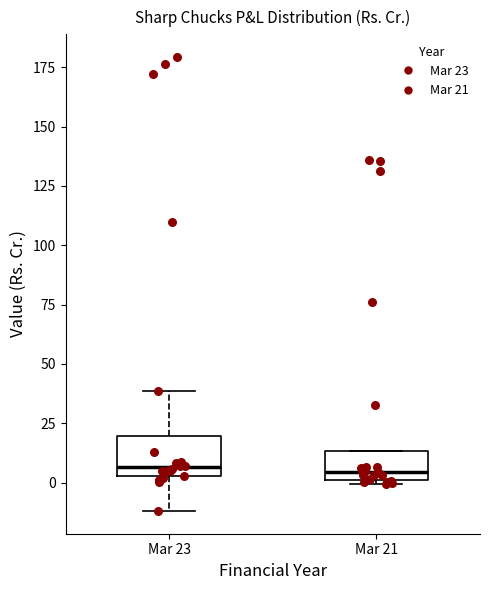

Reading left to right, read every box against the y-axis: the position of its median line, the range the box covers, and the ends of its whiskers. The values are not printed on the chart, so give them approximately, as read against the axis.

Mar 23: median 5 (just above the box's lower edge), box 5 to 20, whiskers -10 to 40
Mar 21: median 5, box 0 to 15, whiskers 0 (just below the box's lower edge) to 15